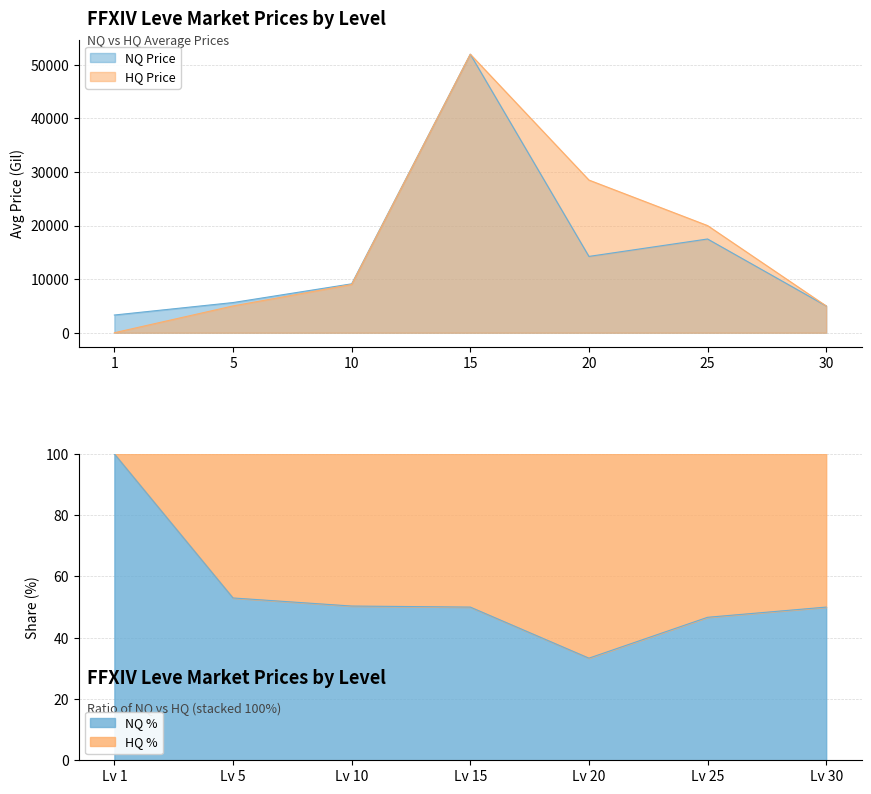

Is the value of currentAveragePriceHQ at 25 greater than the value of currentAveragePriceNQ at 10?

Yes